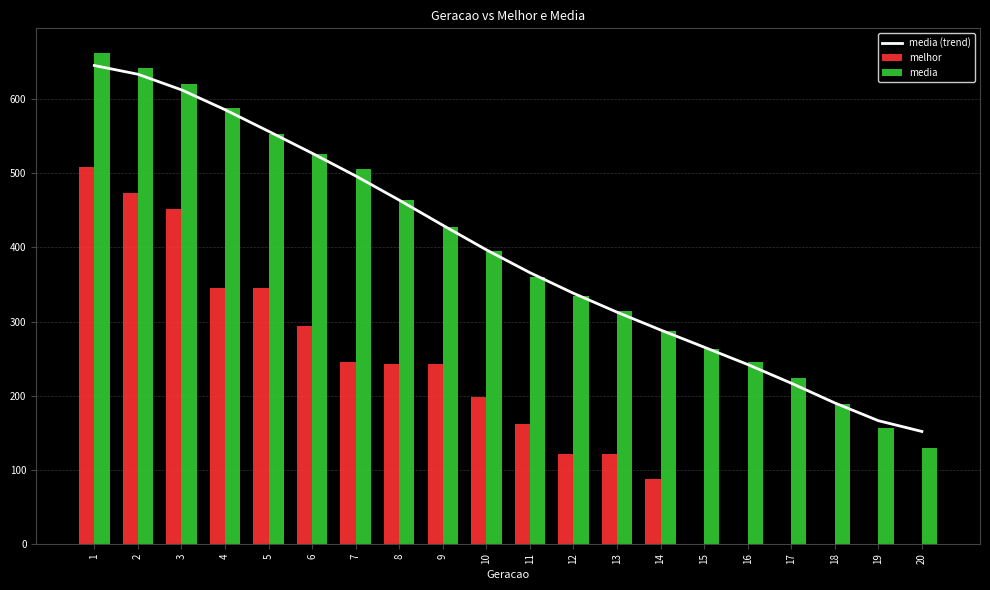

Which category has the lowest value in the melhor series?

15